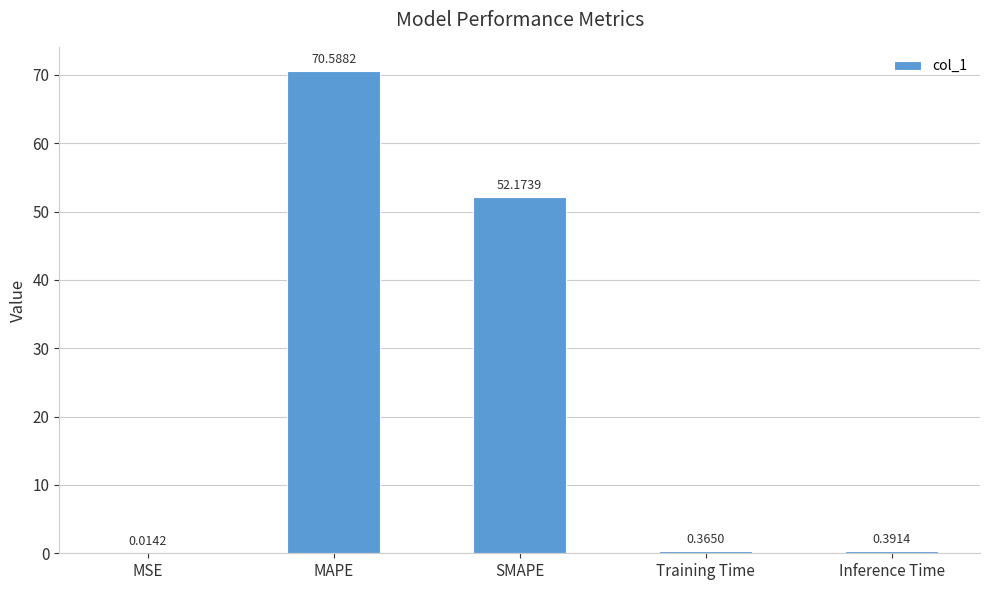

Which label corresponds to the largest value in the chart?

MAPE